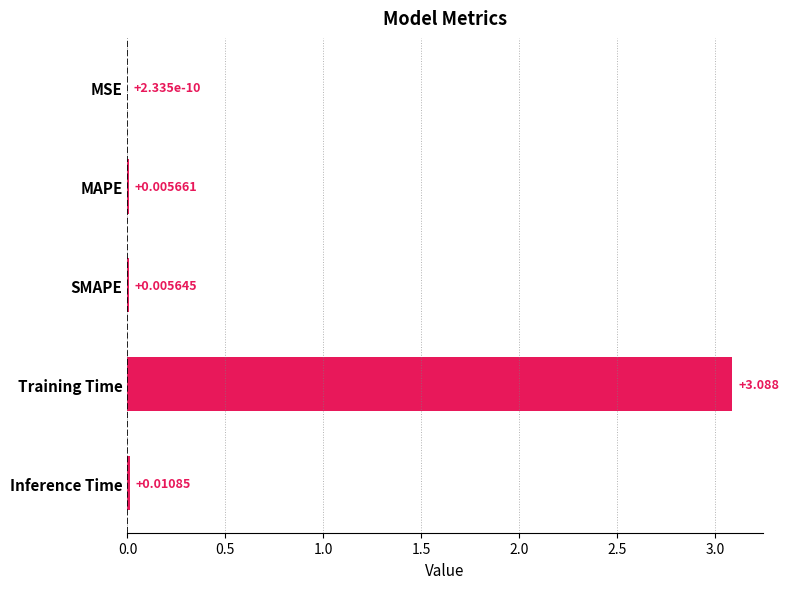

Which category has the highest value across all series?

Training Time